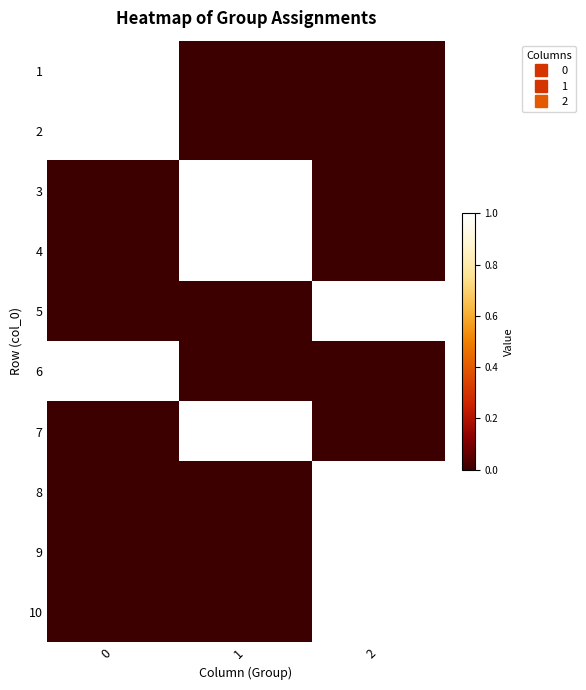

What is the spread (max minus min) of values at 0?

1